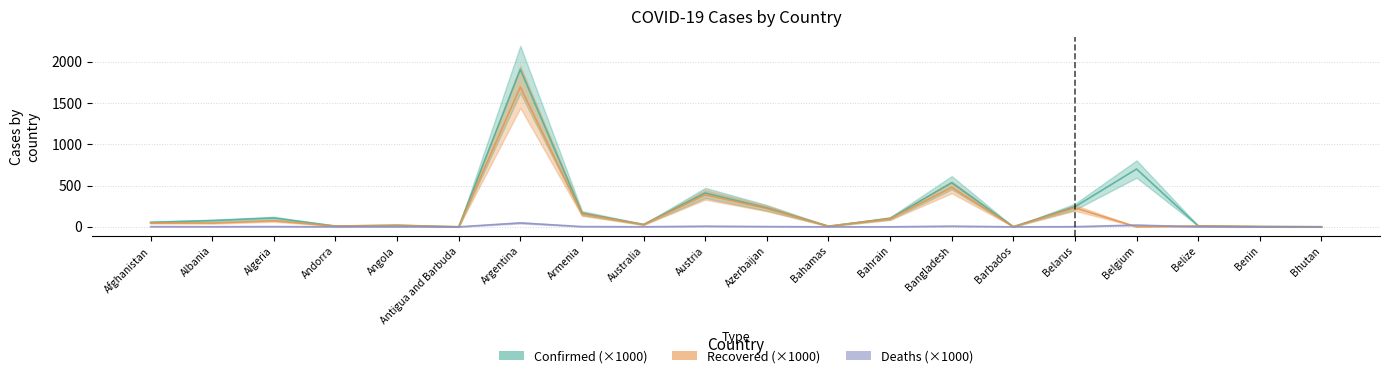

What is the sum of the Recovered (×1000) values at Andorra and Algeria?

81.7